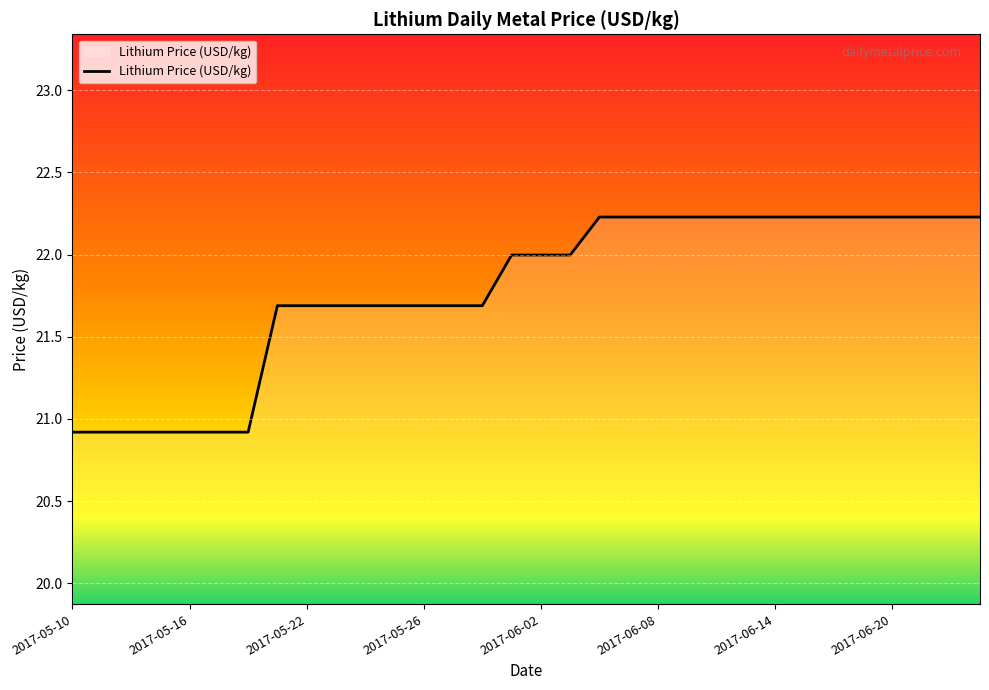

Reading left to right, extract all data points from this chart.

20.9	20.9	20.9	20.9	20.9	20.9	20.9	21.7	21.7	21.7	21.7	21.7	21.7	21.7	21.7	22.0	22.0	22.0	22.2	22.2	22.2	22.2	22.2	22.2	22.2	22.2	22.2	22.2	22.2	22.2	22.2	22.2